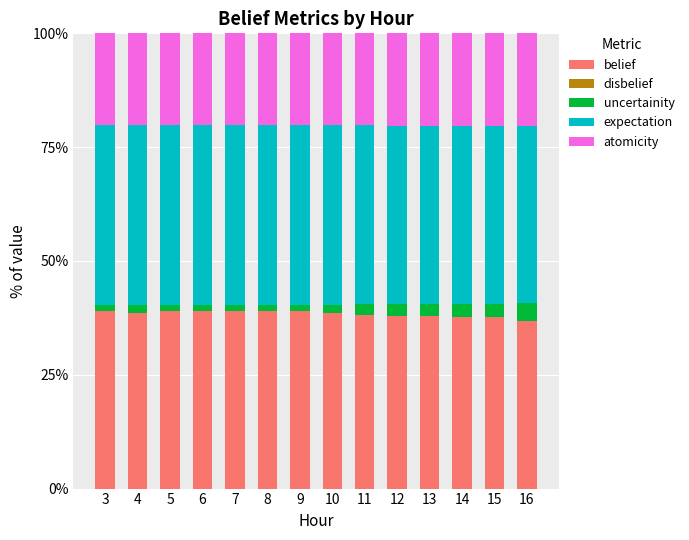

The belief series shows 53.6 at 6. True or false?

False